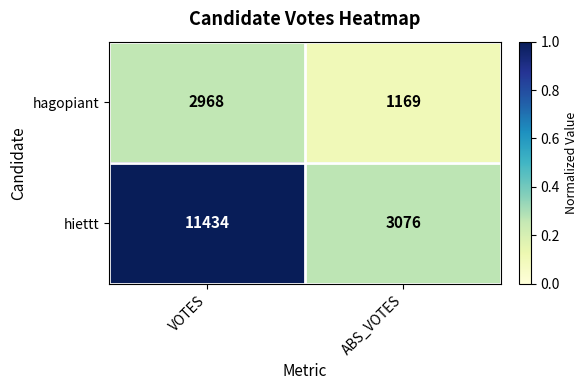

Read the hiettt value at ABS_VOTES, to the nearest 10.

3080